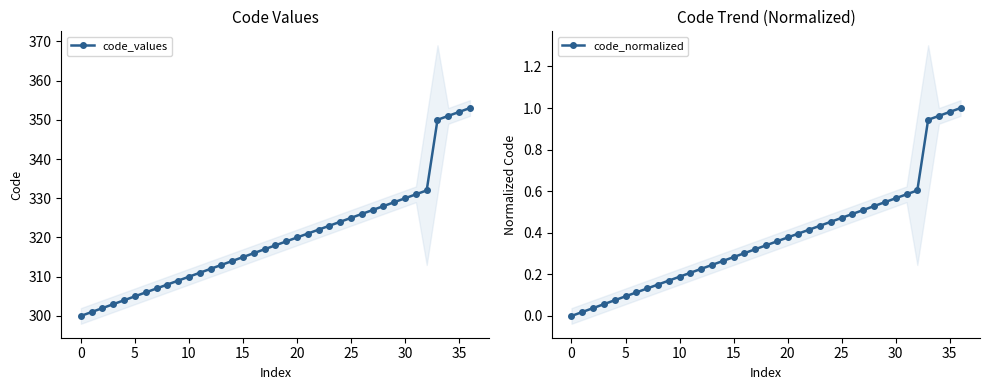

Reading left to right, what are all the values shown in this chart?

code_values: 300.0	301.0	302.0	303.0	304.0	305.0	306.0	307.0	308.0	309.0	310.0	311.0	312.0	313.0	314.0	315.0	316.0	317.0	318.0	319.0	320.0	321.0	322.0	323.0	324.0	325.0	326.0	327.0	328.0	329.0	330.0	331.0	332.0	350.0	351.0	352.0	353.0
code_normalized: 0.0	0.0	0.0	0.1	0.1	0.1	0.1	0.1	0.2	0.2	0.2	0.2	0.2	0.2	0.3	0.3	0.3	0.3	0.3	0.4	0.4	0.4	0.4	0.4	0.5	0.5	0.5	0.5	0.5	0.5	0.6	0.6	0.6	0.9	1.0	1.0	1.0